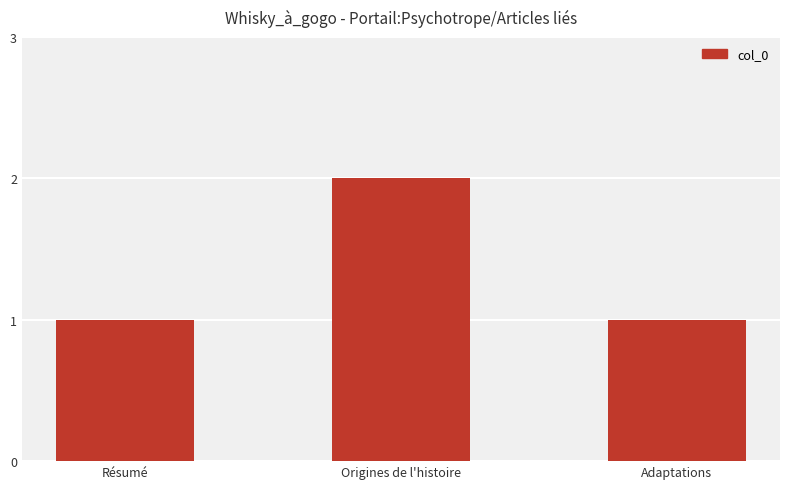

Reading right to left, what are all the values shown in this chart?

1	2	1